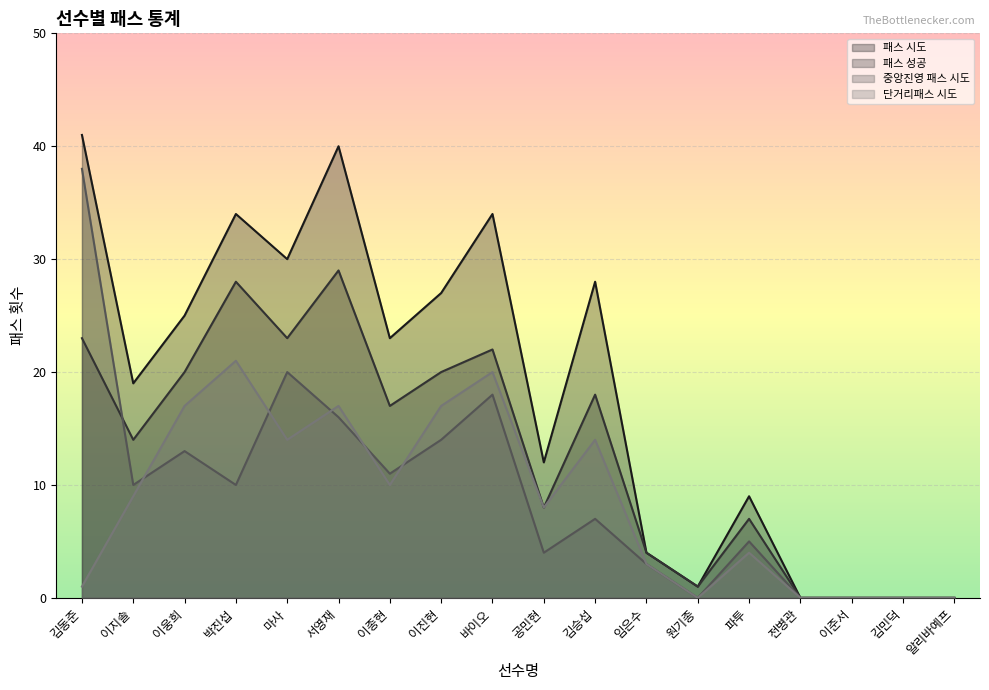

Where is the first local minimum for 중앙진영 패스 시도?

이지솔